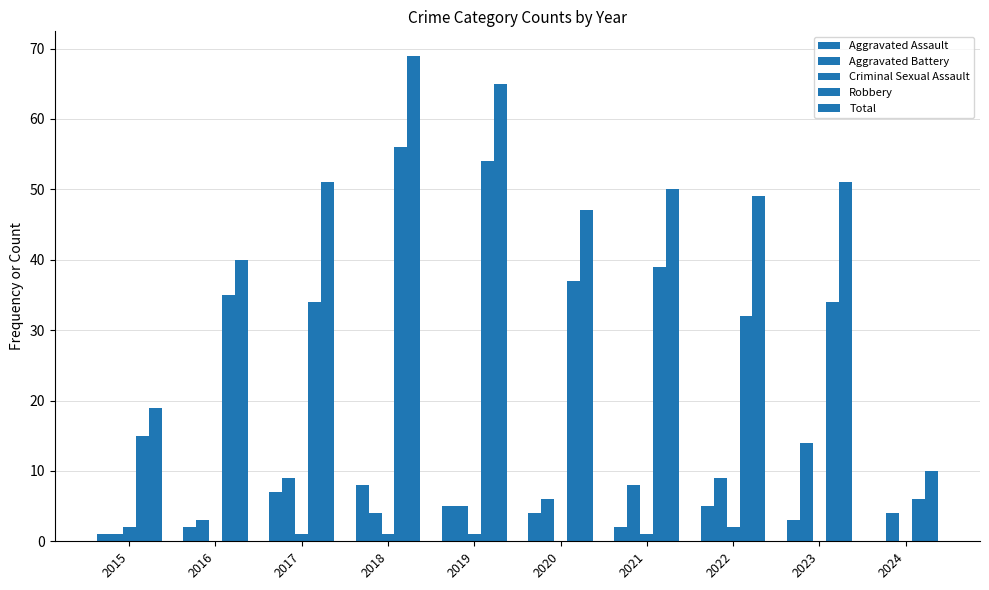

What is the average value of the Criminal Sexual Assault series?

1